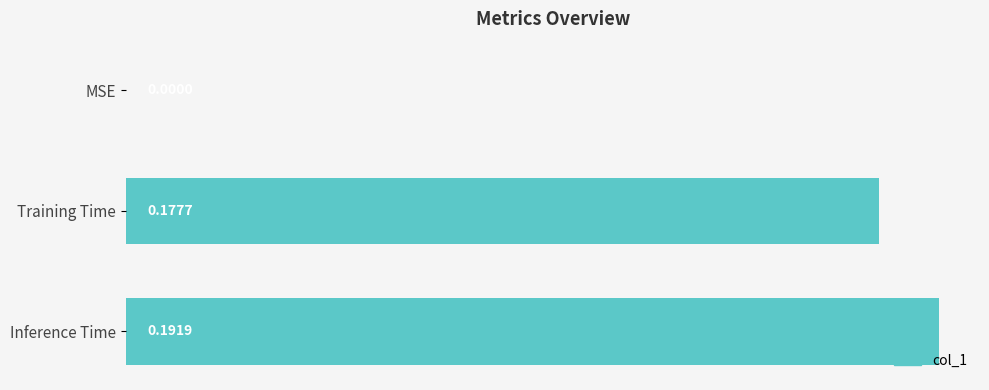

Between MSE and Inference Time, which is larger?

Inference Time